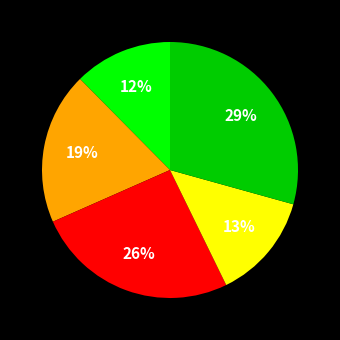

To the nearest percent, what is the average slice percentage?

20%